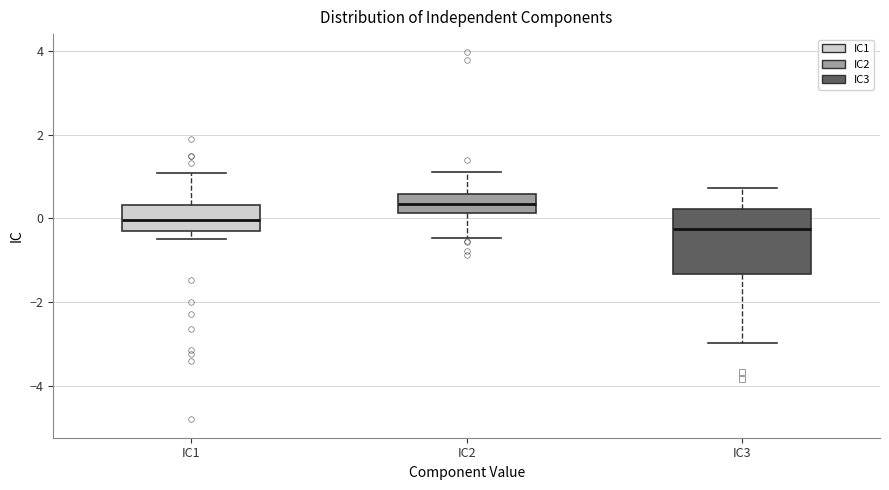

Where does the upper whisker of the box for IC1 end on the y-axis? The values are not printed on the chart, so give them approximately, as read against the axis.

1.0